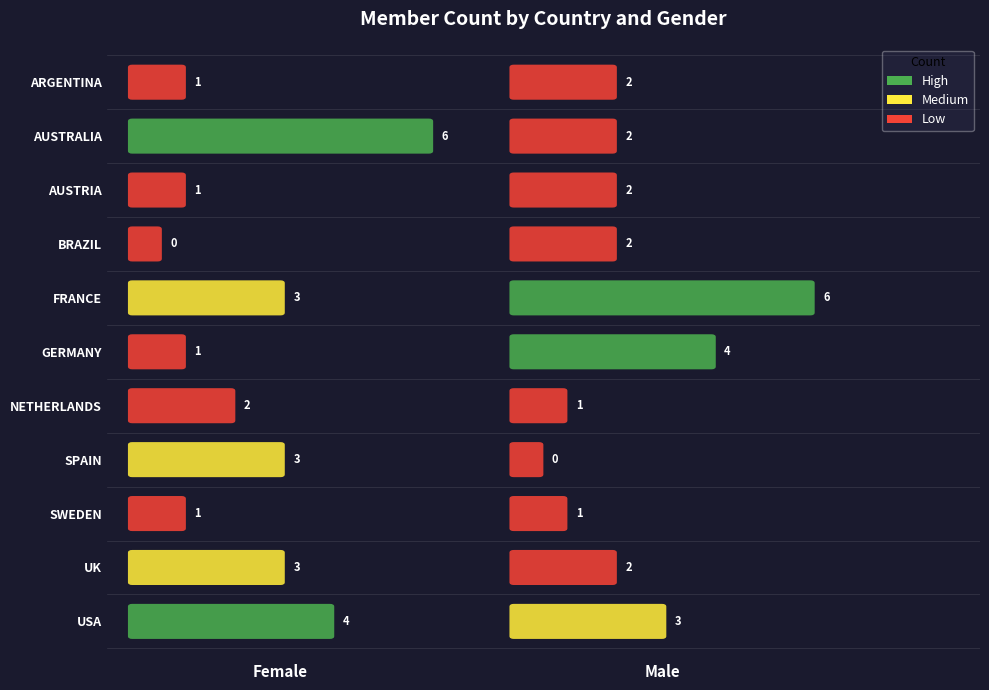

What is the sum of the NETHERLANDS values at 1 and 0?

3